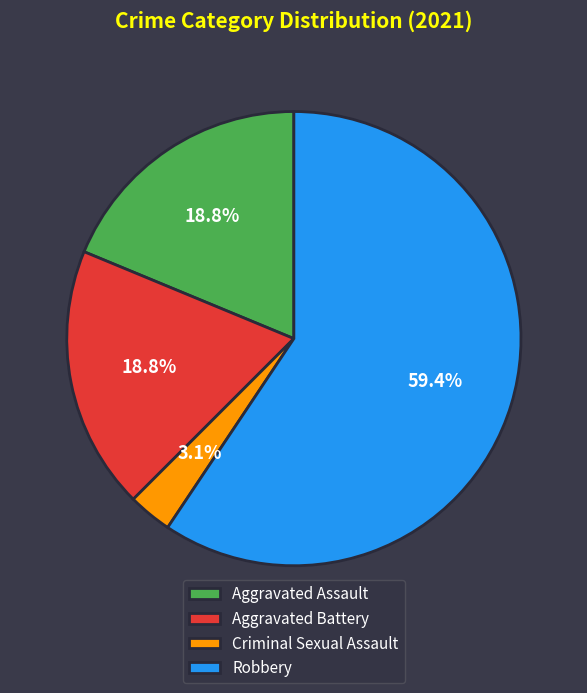

To the nearest percent, what portion does Aggravated Assault represent?

19%